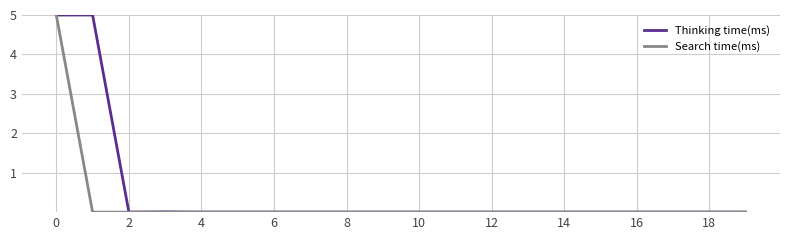

What is the maximum value shown in the chart?

5.0